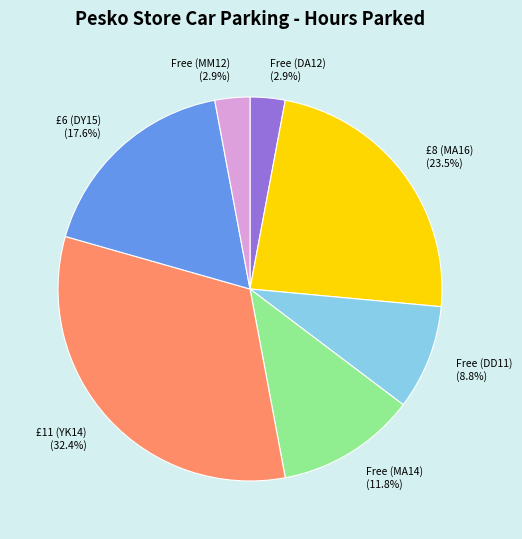

Which slice is the largest?

£11 (YK14)